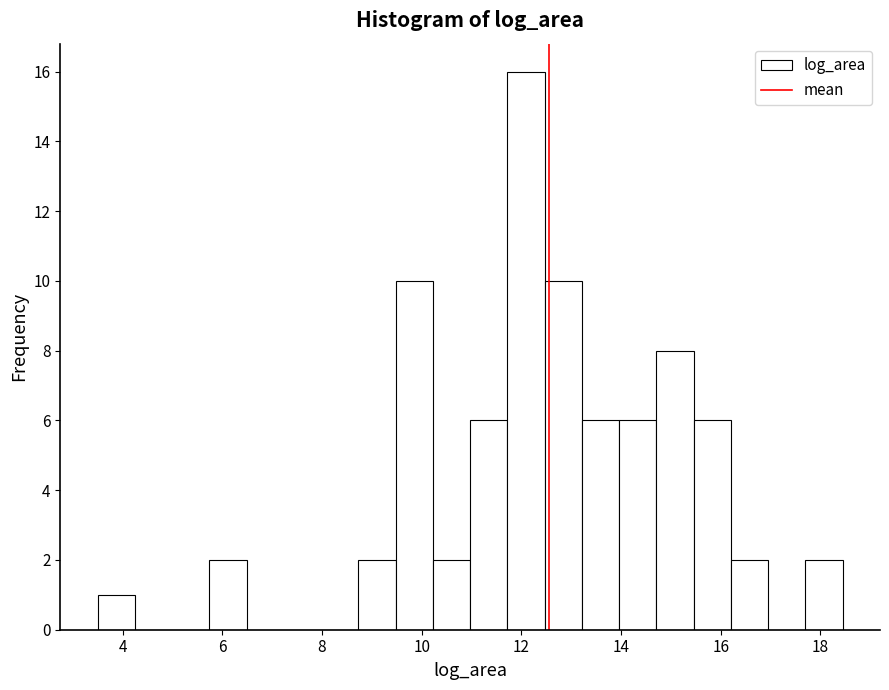

Read against the x-axis, roughly where is the centre of the tallest bar?

12.0